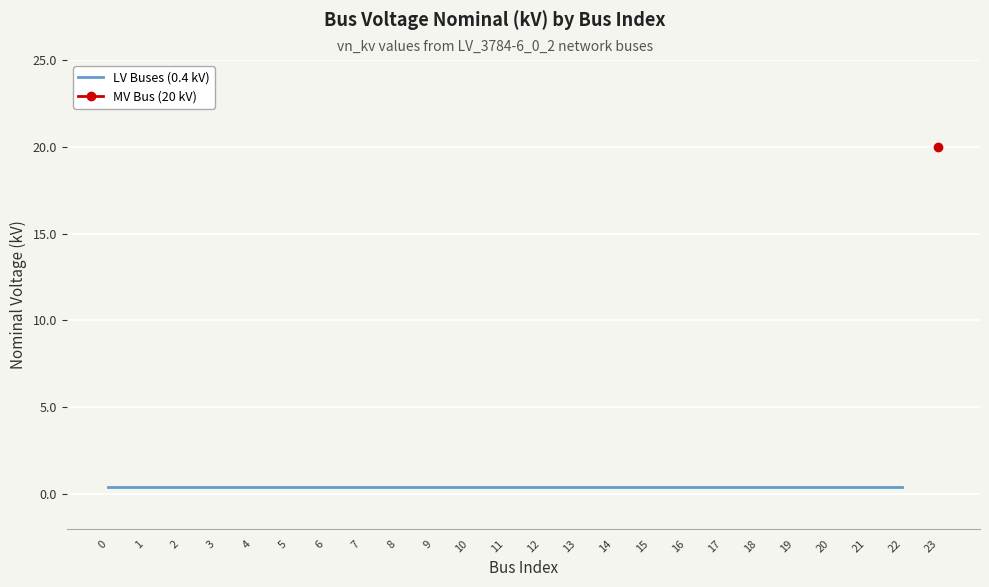

The value at 1 is 0.5. True or false?

False